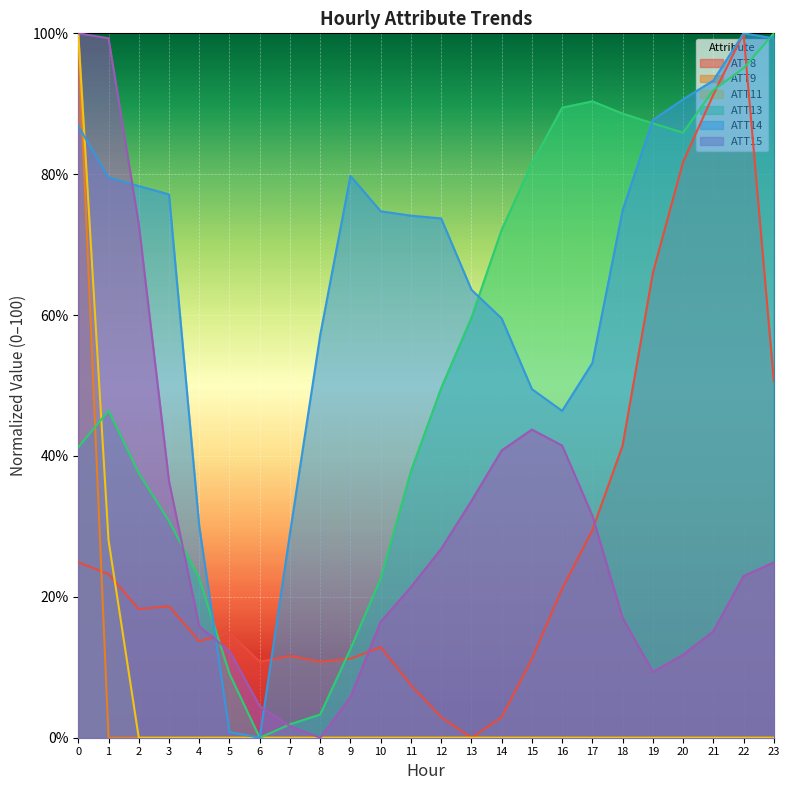

Between which two adjacent categories do ATT15 and ATT13 first intersect?

3 and 4